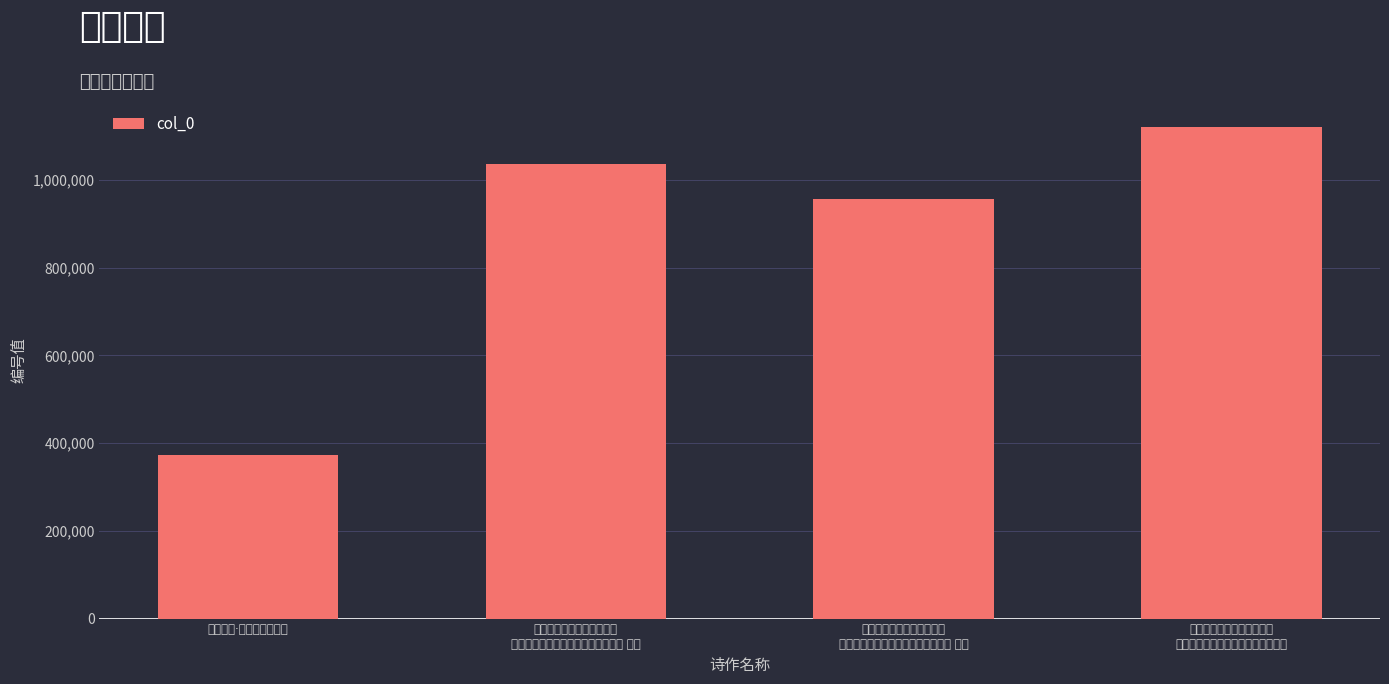

What is the label of the 4th bar from the right?

唐小忽雷·马上双弦进御杯